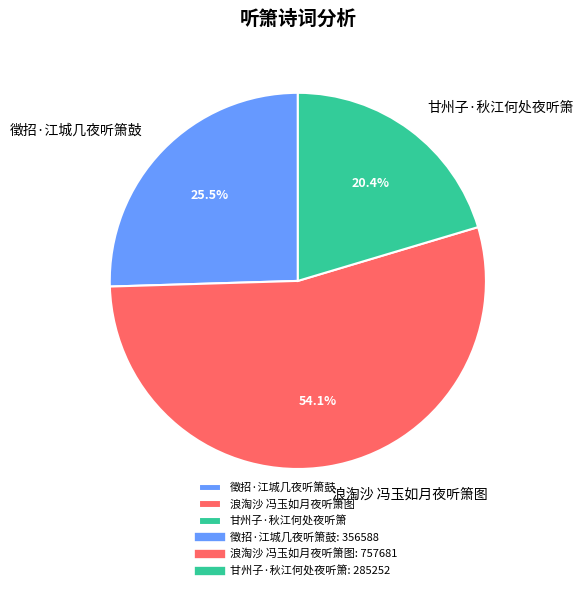

What percentage is NOT represented by 徵招·江城几夜听箫鼓?

74.5%